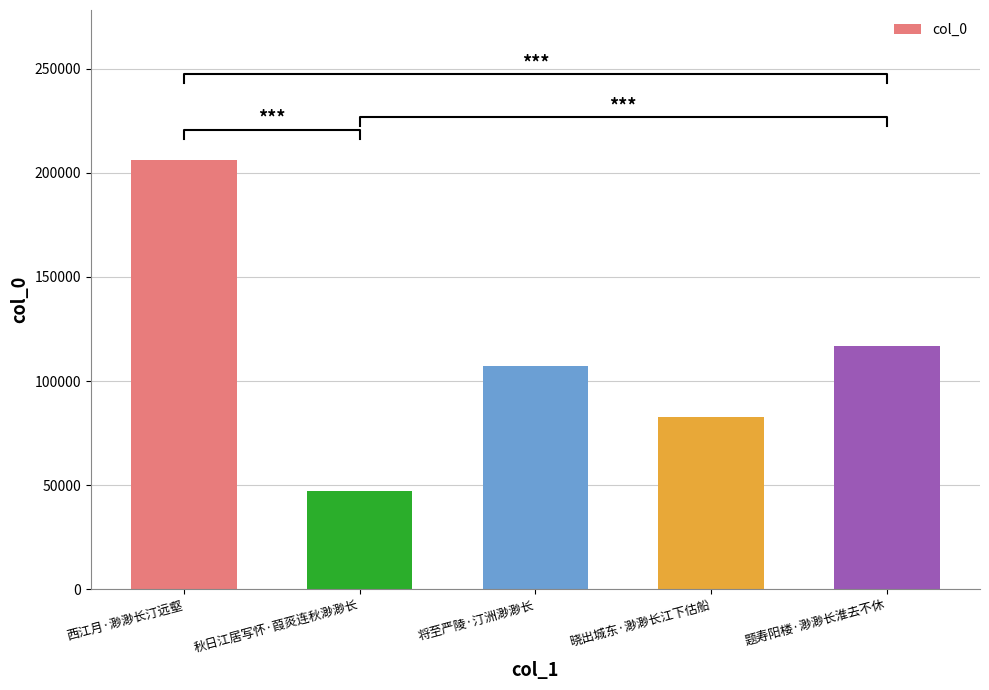

What is the change in value from 秋日江居写怀·葭菼连秋渺渺长 to 题寿阳楼·渺渺长淮去不休?

+69905